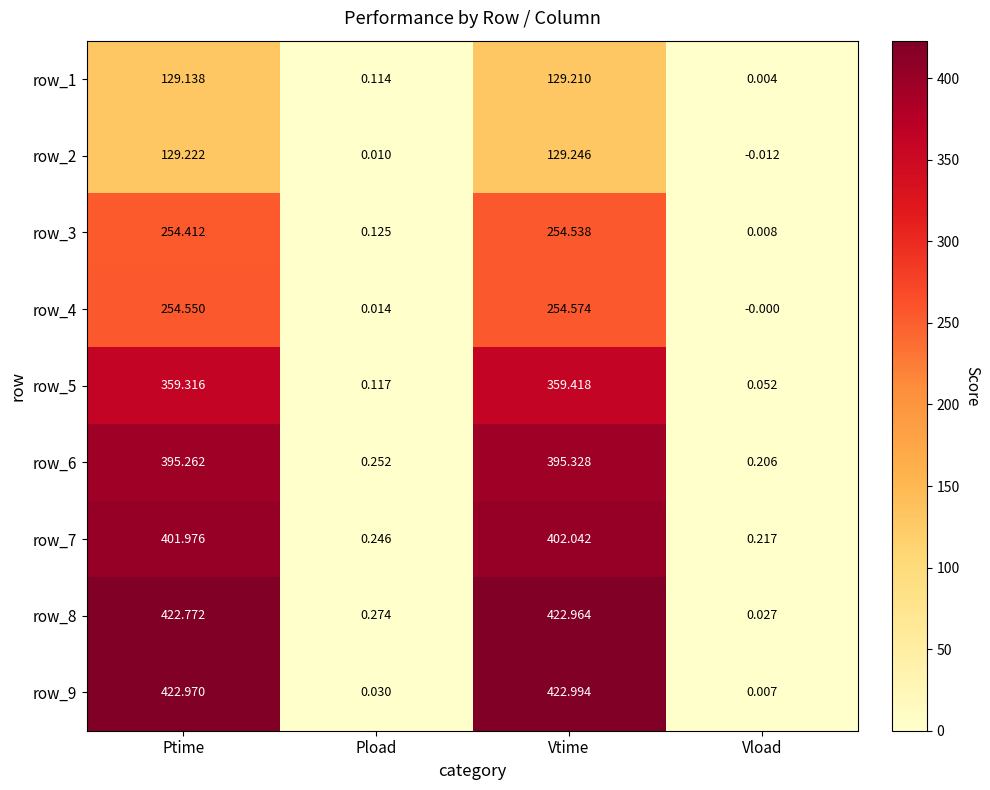

The value of row_1 at Vtime is 129.2. True or false?

True